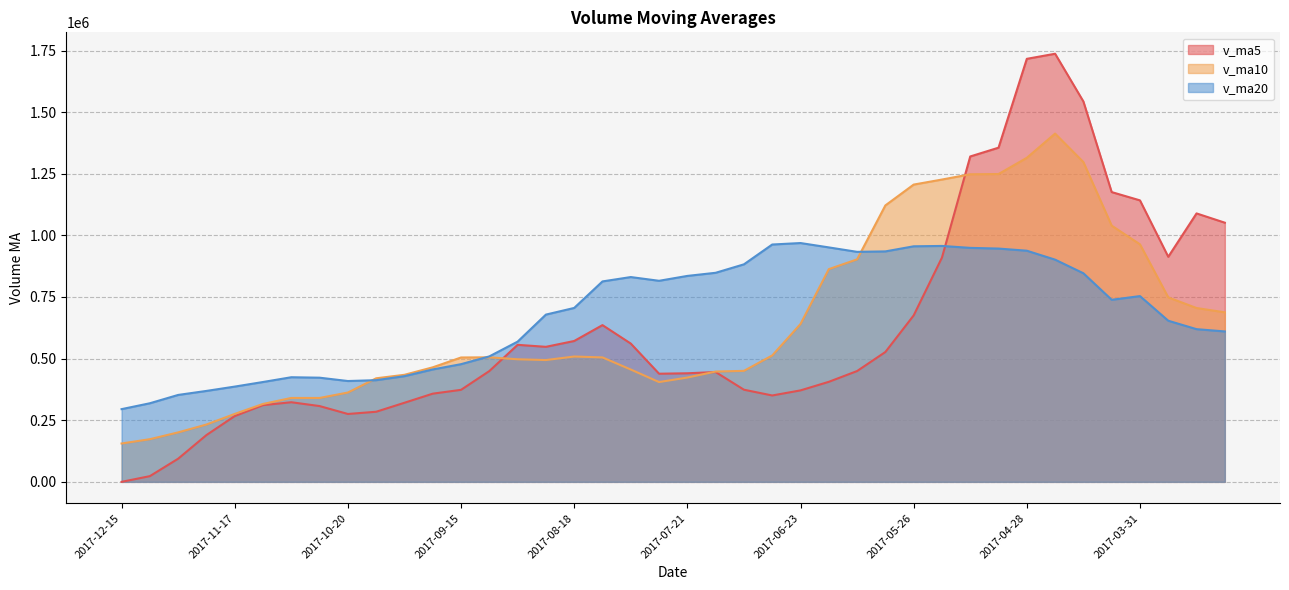

Does the chart display data point markers on the line(s)?

No